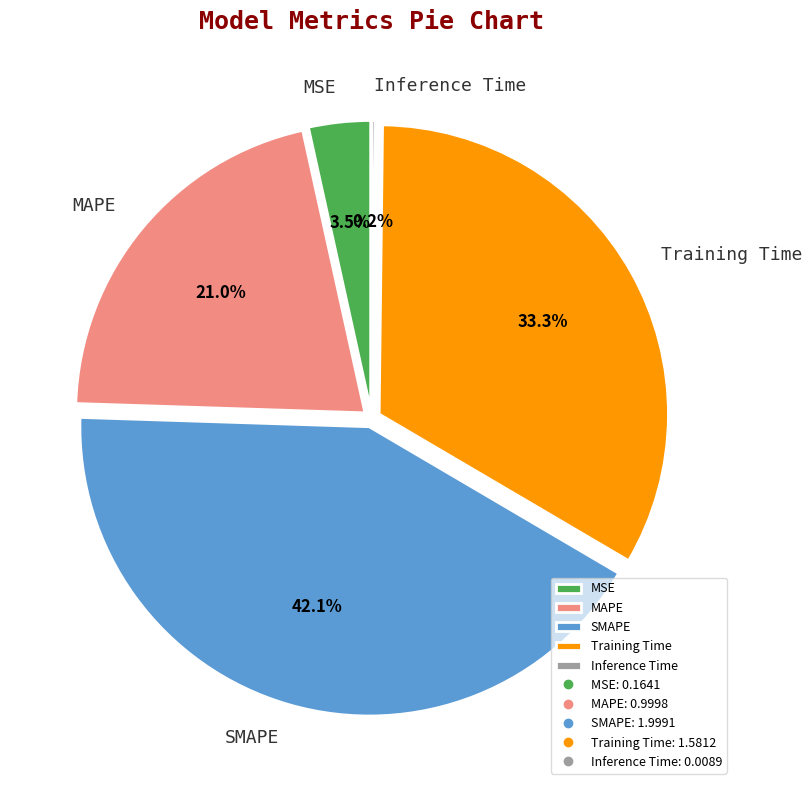

What percentage is NOT represented by MSE?

96.5%